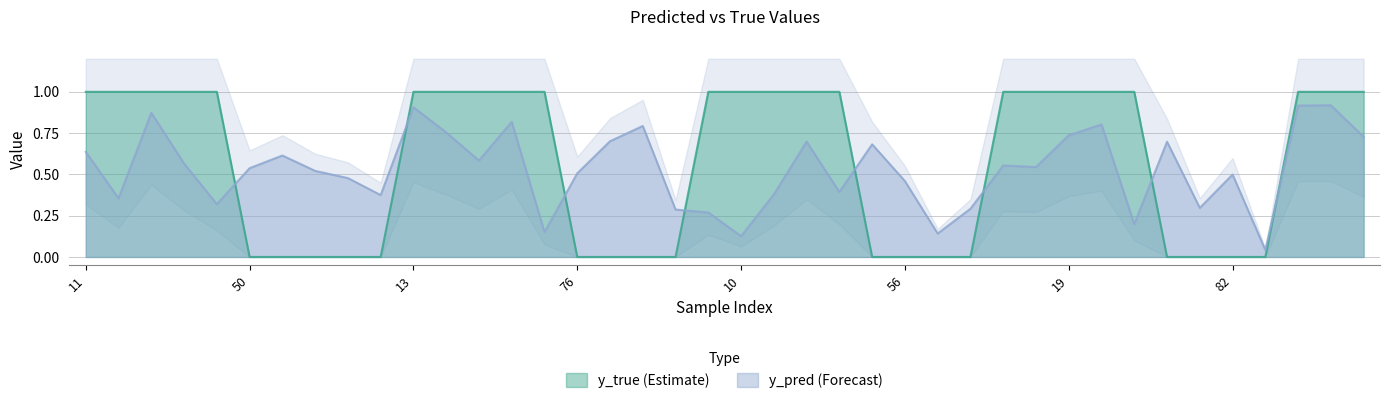

What is the average value of the y_pred series?

0.5